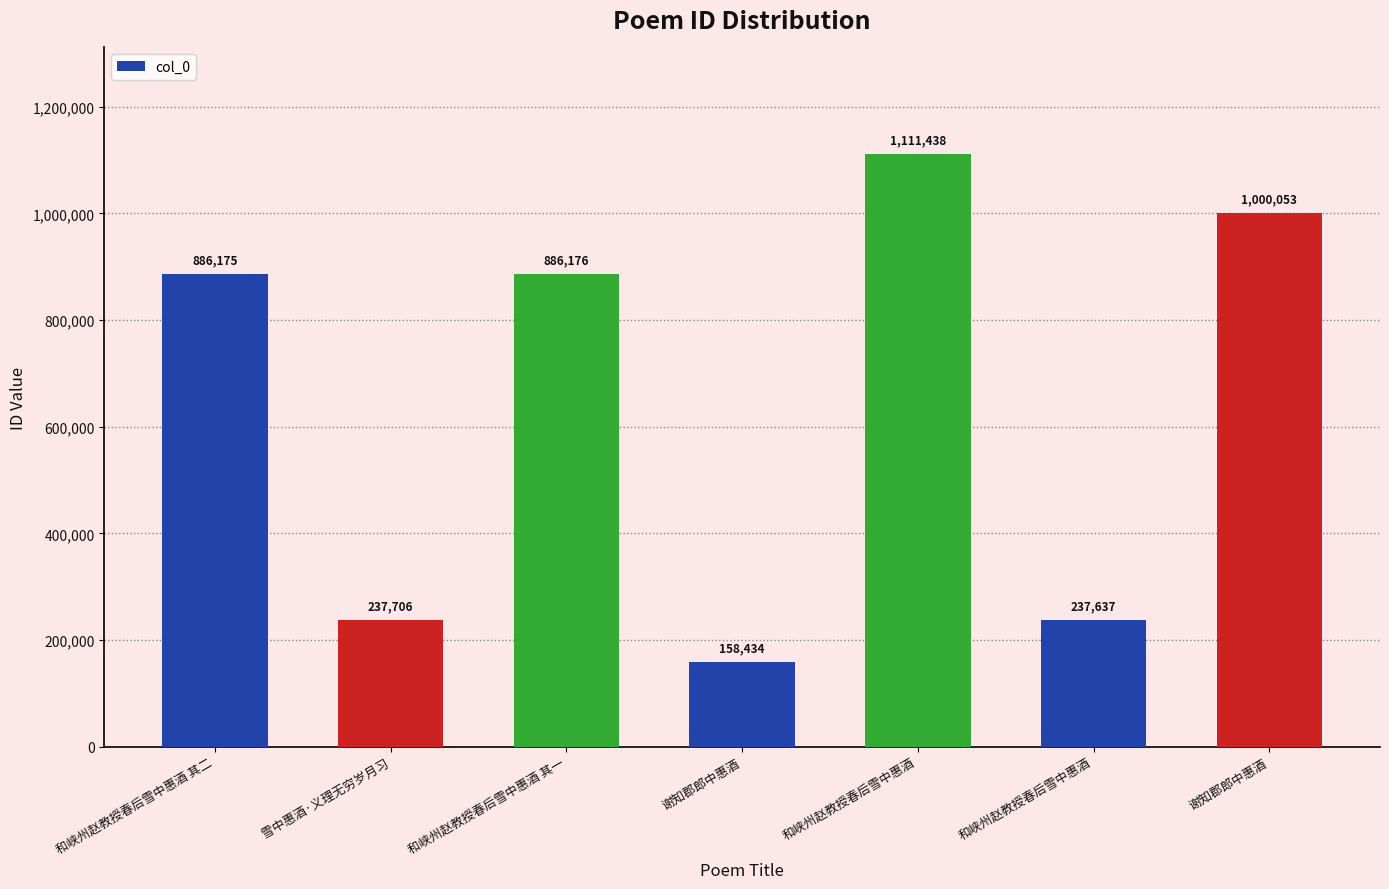

How many bars are there in total?

7